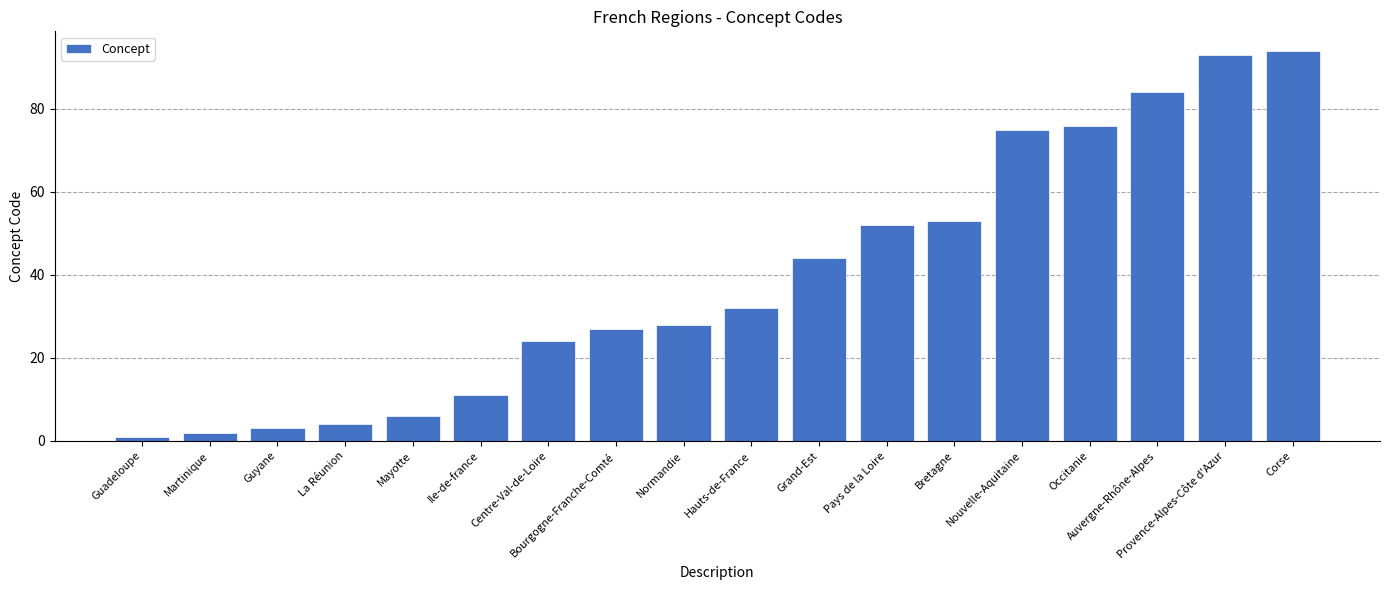

List the labels in order of value, smallest first.

Guadeloupe, Martinique, Guyane, La Réunion, Mayotte, Ile-de-france, Centre-Val-de-Loire, Bourgogne-Franche-Comté, Normandie, Hauts-de-France, Grand-Est, Pays de la Loire, Bretagne, Nouvelle-Aquitaine, Occitanie, Auvergne-Rhône-Alpes, Provence-Alpes-Côte d'Azur, Corse